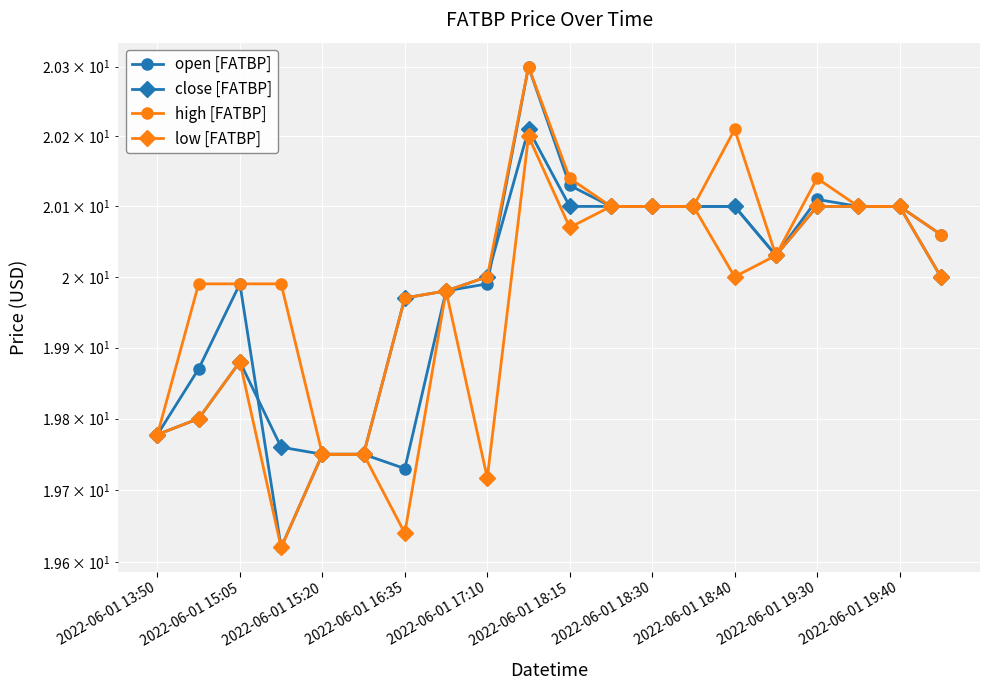

What value does the close [FATBP] series have at 17?

20.1